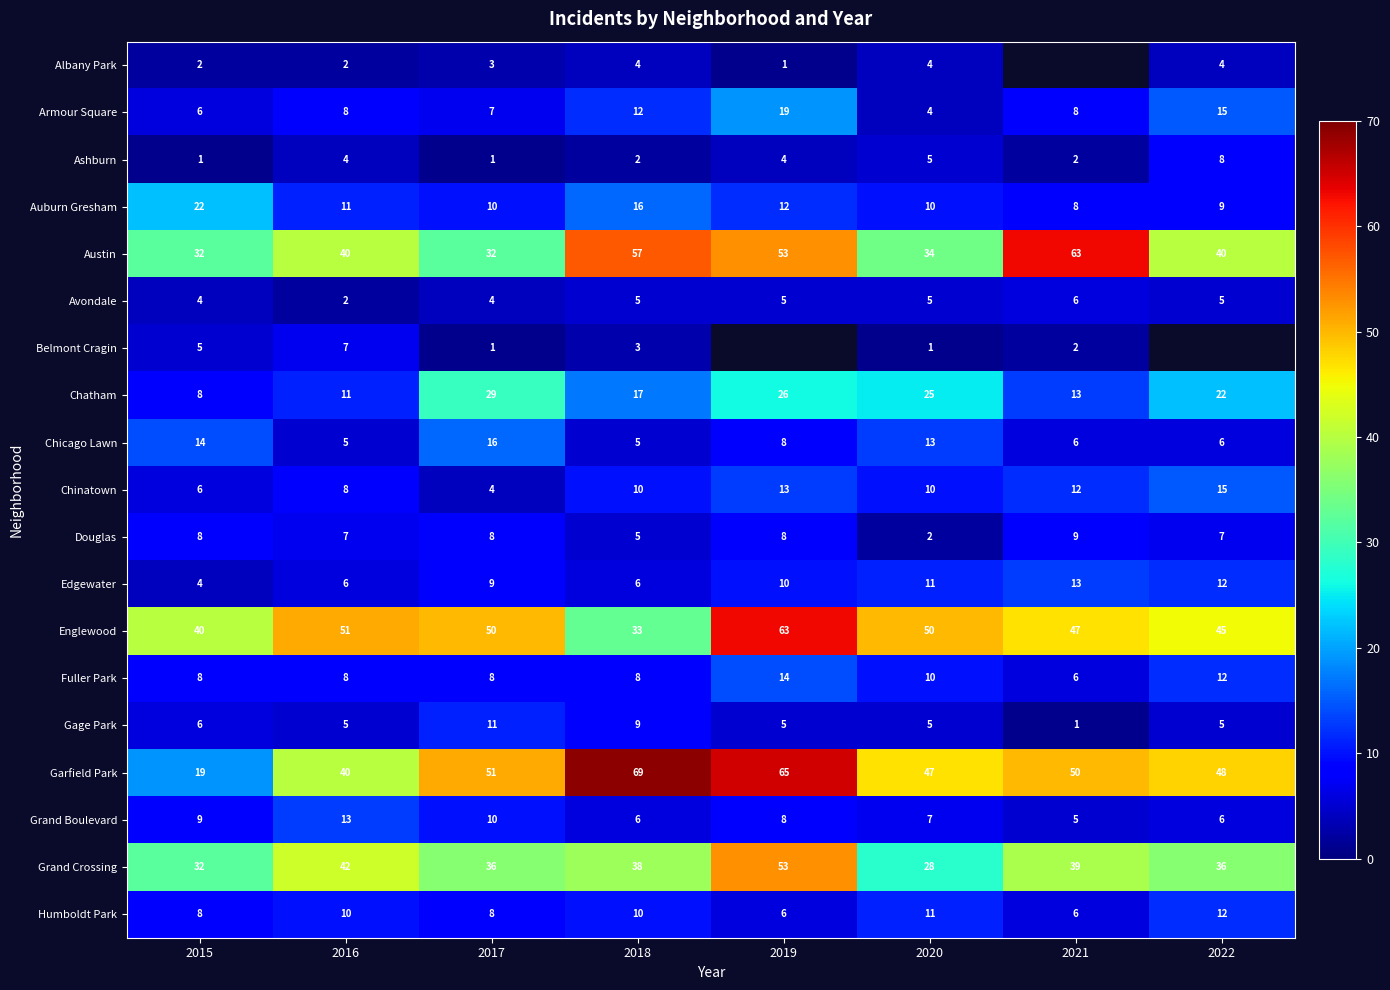

Which label corresponds to the largest value in the chart?

2018